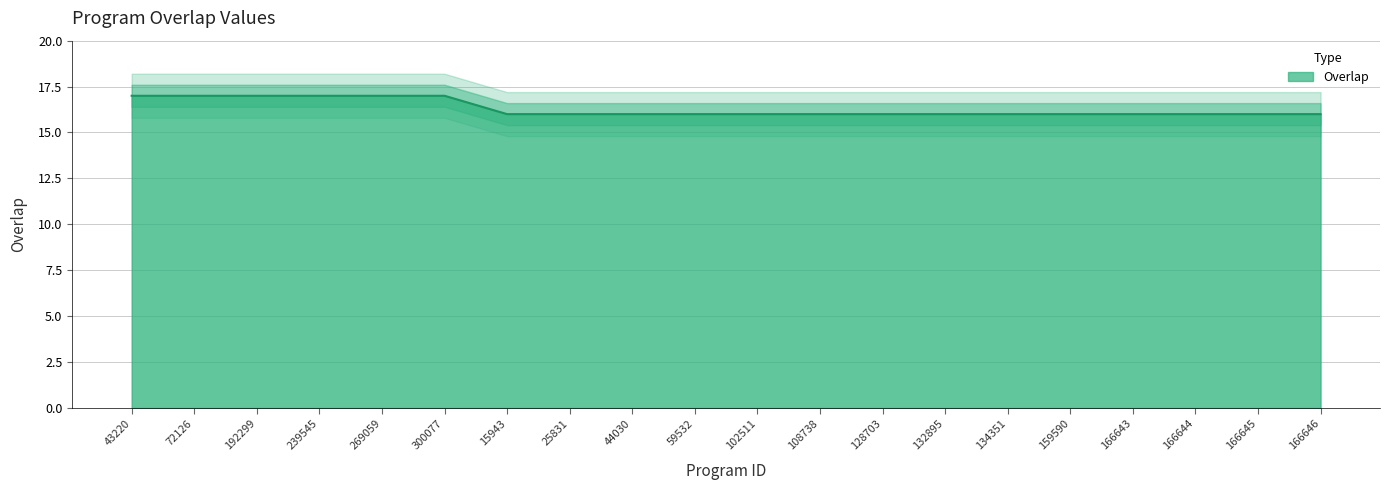

Reading left to right, what are all the values shown in this chart?

17	17	17	17	17	17	16	16	16	16	16	16	16	16	16	16	16	16	16	16